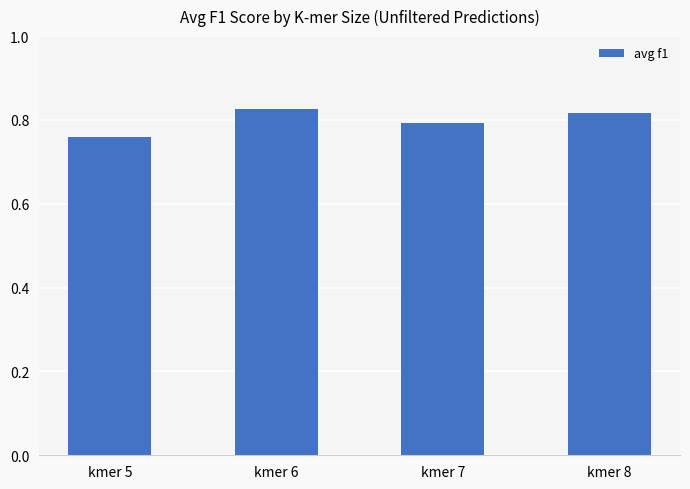

Which category has the highest value across all series?

kmer 6